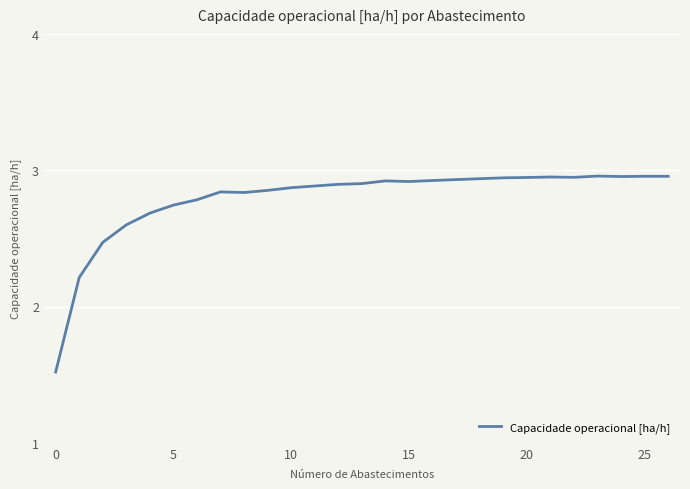

What is the difference between the second highest and minimum values?

1.4